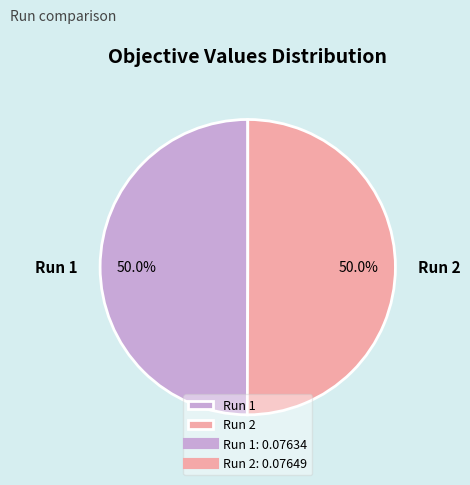

What is the total percentage of Run 1 and Run 2?

100.0%